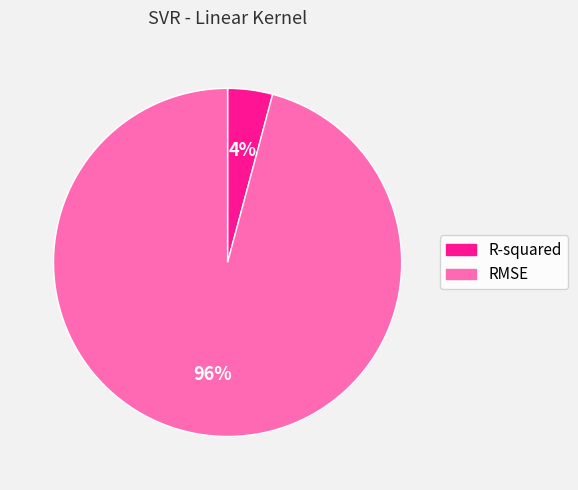

What is the majority slice?

RMSE